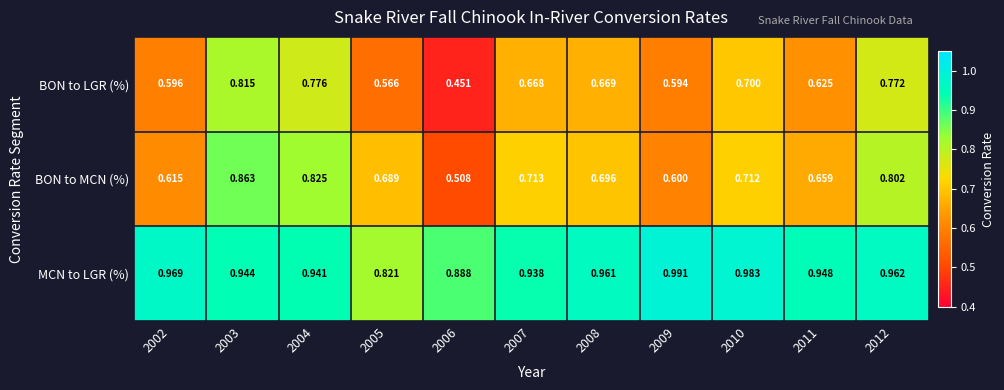

Which series has the largest total across all categories?

MCN to LGR (%)